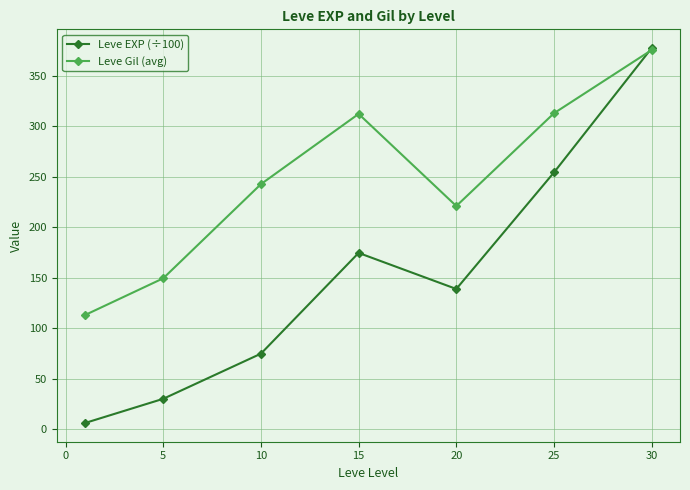

At how many categories does at least one series exceed 275?

3